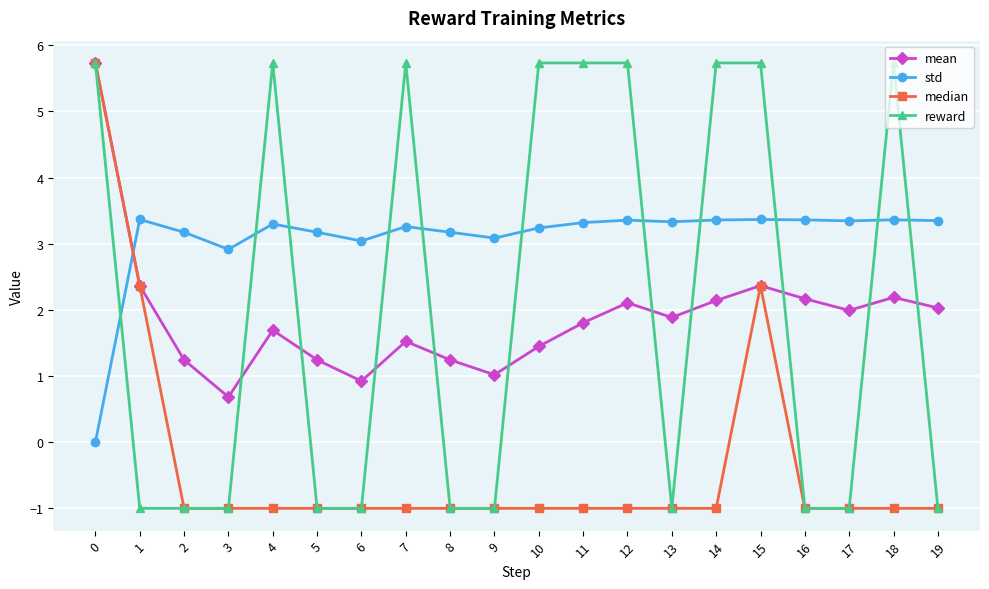

The value of reward at 5 is -1.0. True or false?

True